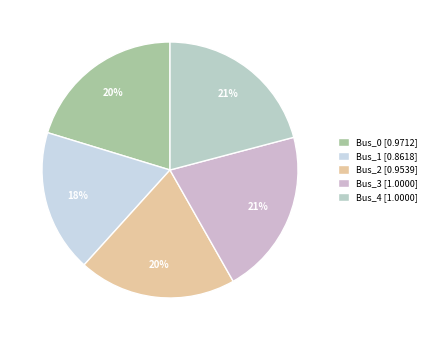

Is it true that Bus_3 is 36% of the pie?

False